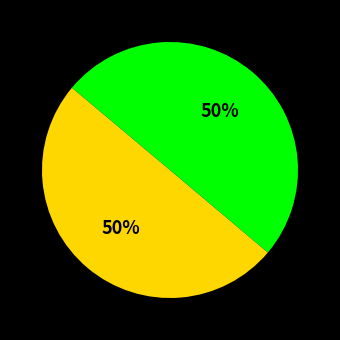

To the nearest percent, what is the average slice percentage?

50%